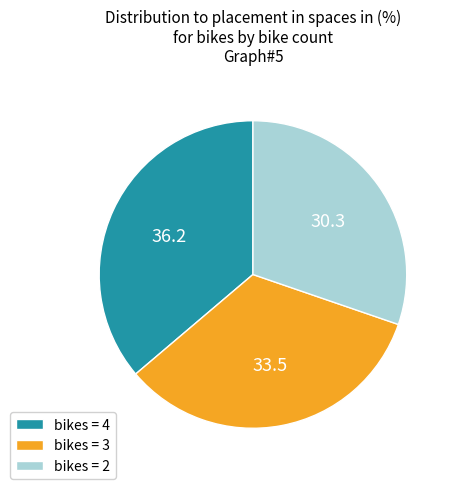

What is the ratio of the value at bikes = 2 to the value at bikes = 3?

0.9